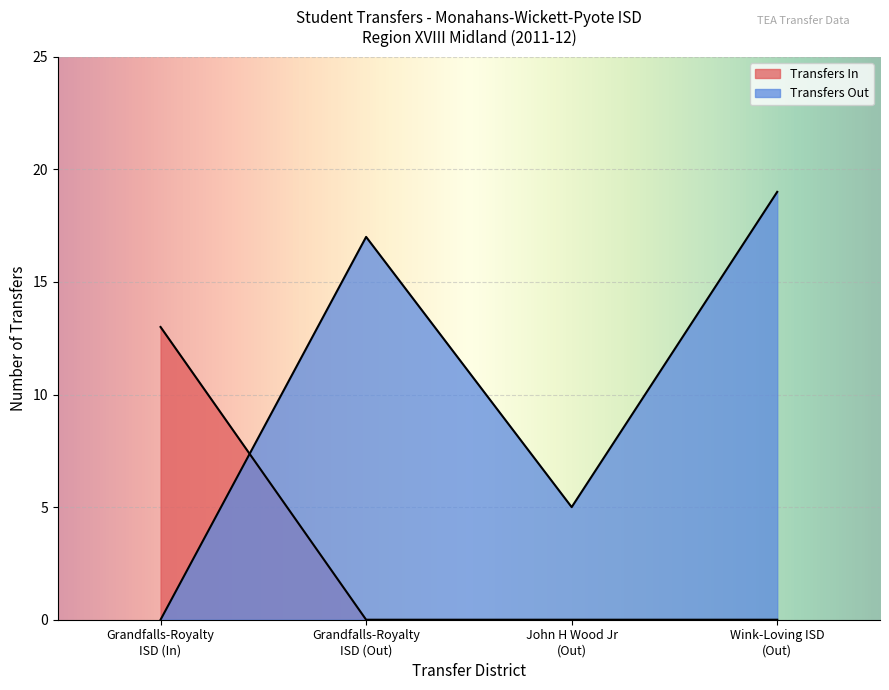

What are all the series names shown in the legend?

Transfers In, Transfers Out